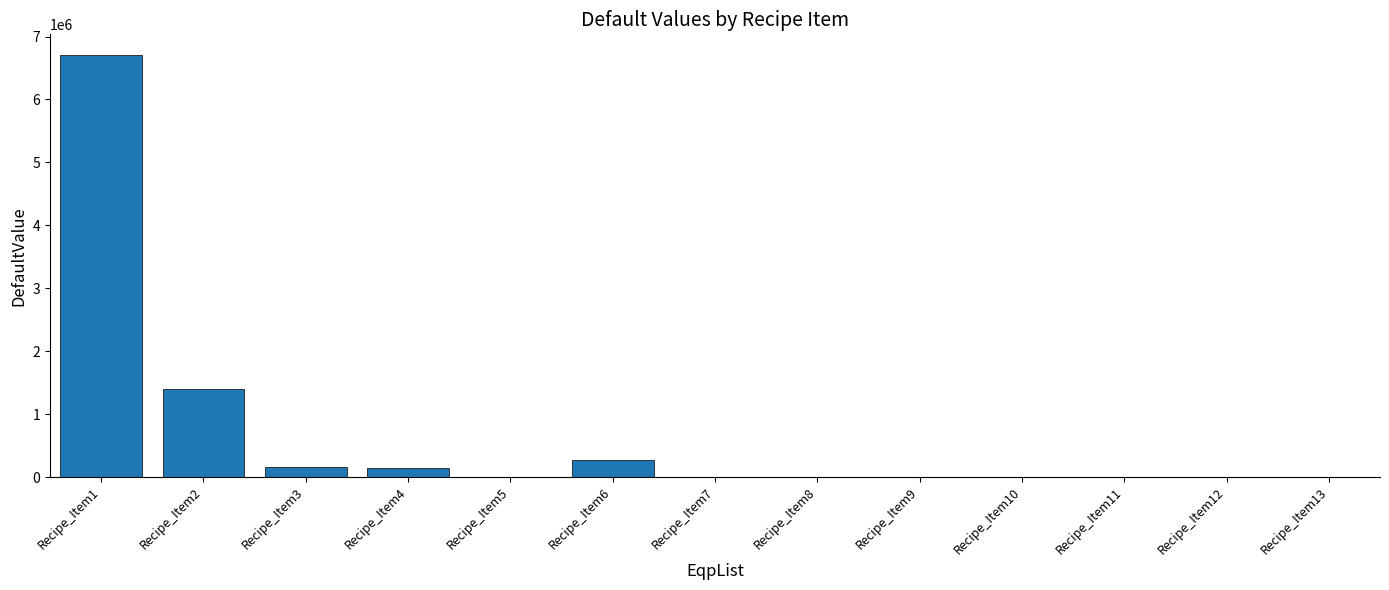

Count the number of categories in the chart.

13